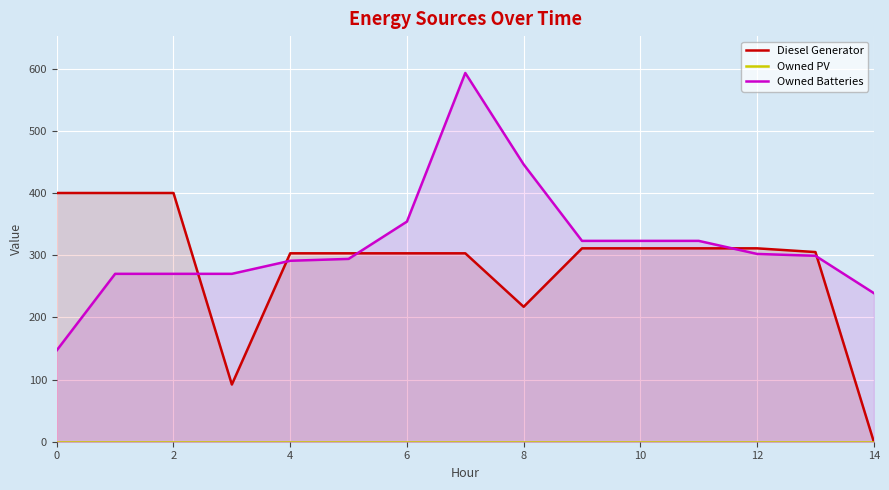

What are all the series names shown in the legend?

Diesel Generator, Owned PV, Owned Batteries